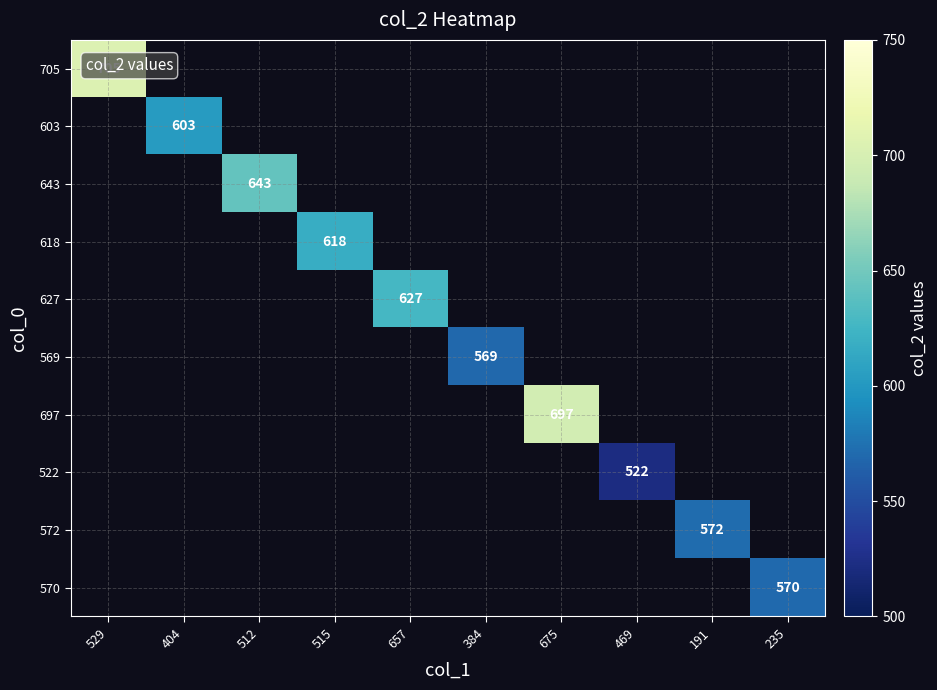

Is the value of 618 at 529 greater than the value of 627 at 235?

No